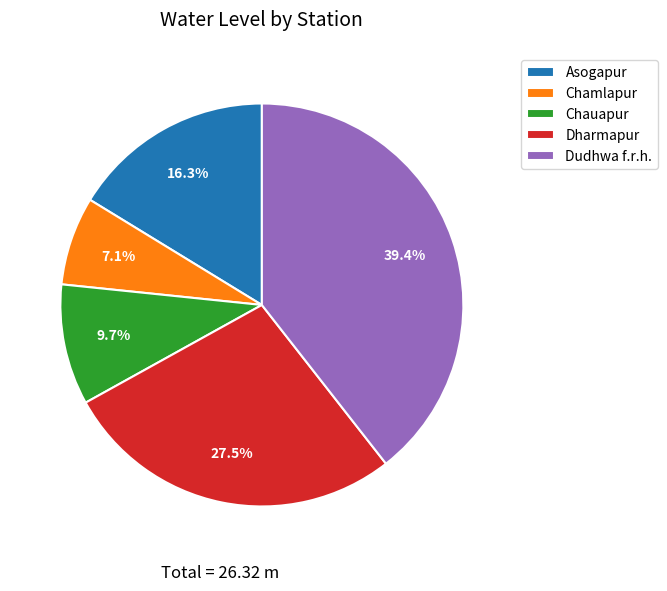

What is the largest slice in the pie chart?

Dudhwa f.r.h.